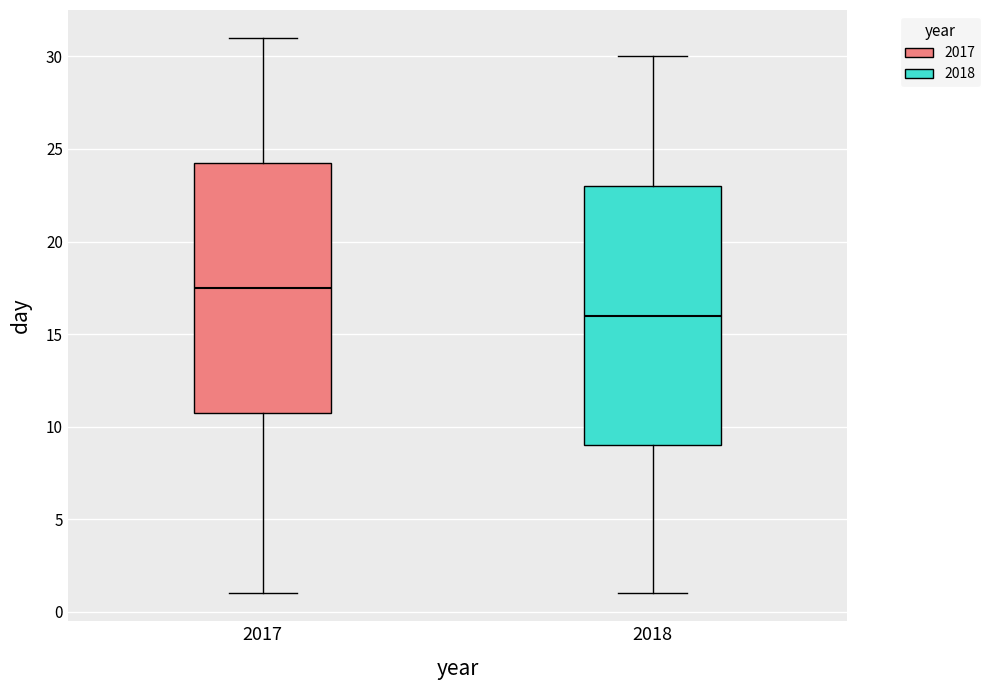

Which box is the tallest, from its lower edge to its upper edge?

2018